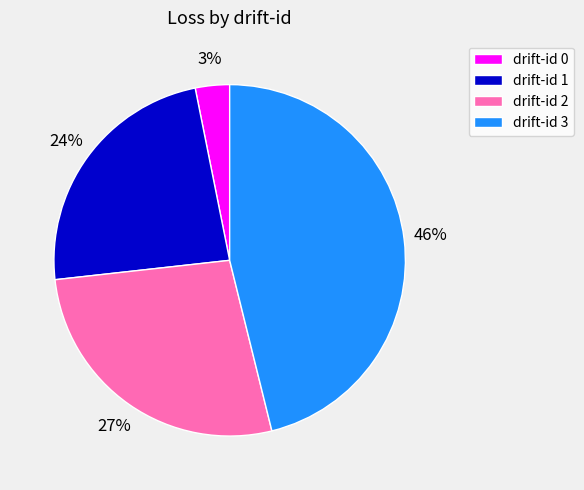

Which has a higher value, drift-id 2 or drift-id 1?

drift-id 2